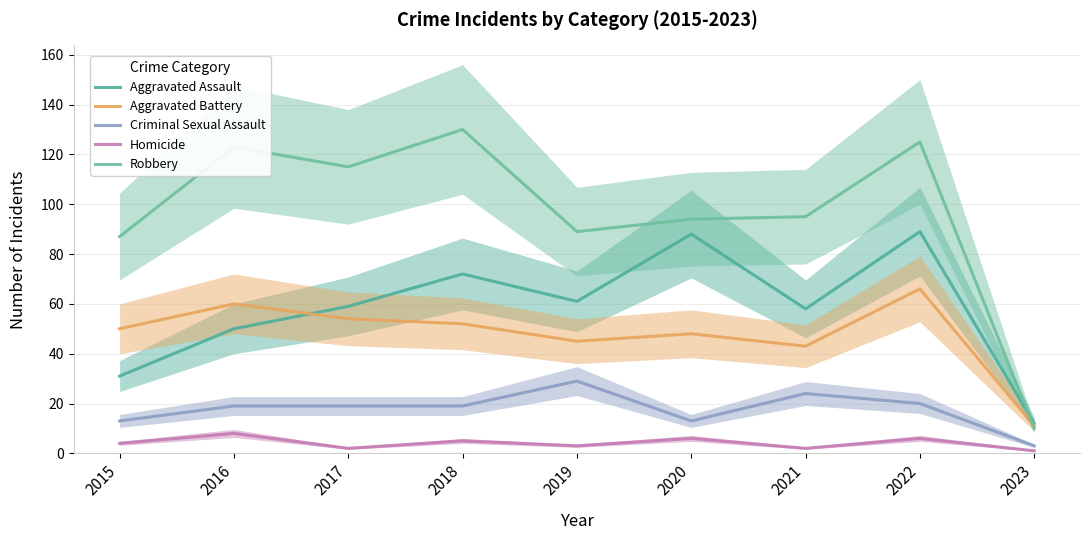

Rank the series by their maximum value, from lowest to highest.

Homicide, Criminal Sexual Assault, Aggravated Battery, Aggravated Assault, Robbery